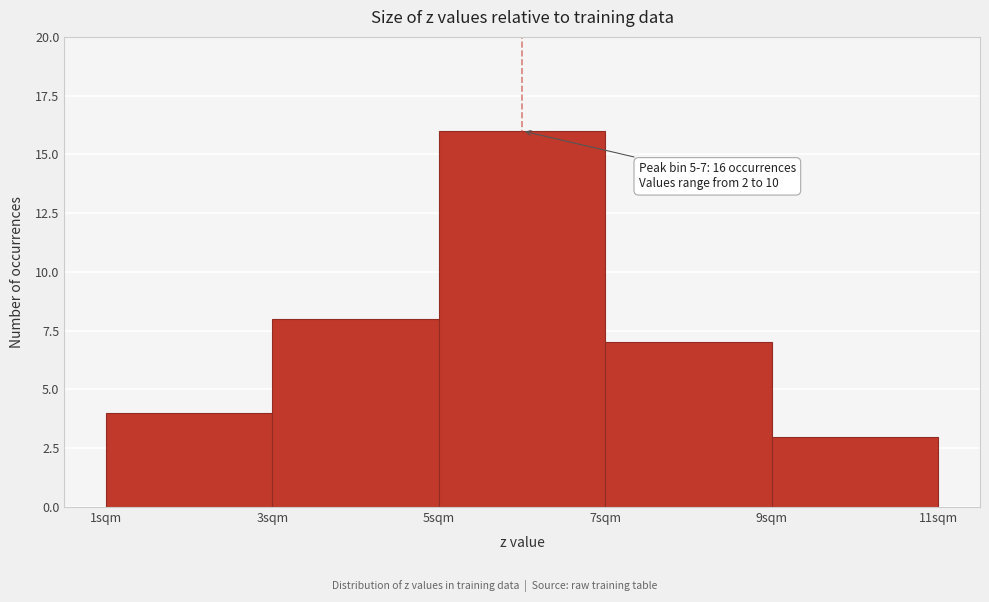

Over which range of the x-axis is the bar tallest?

5 to 7